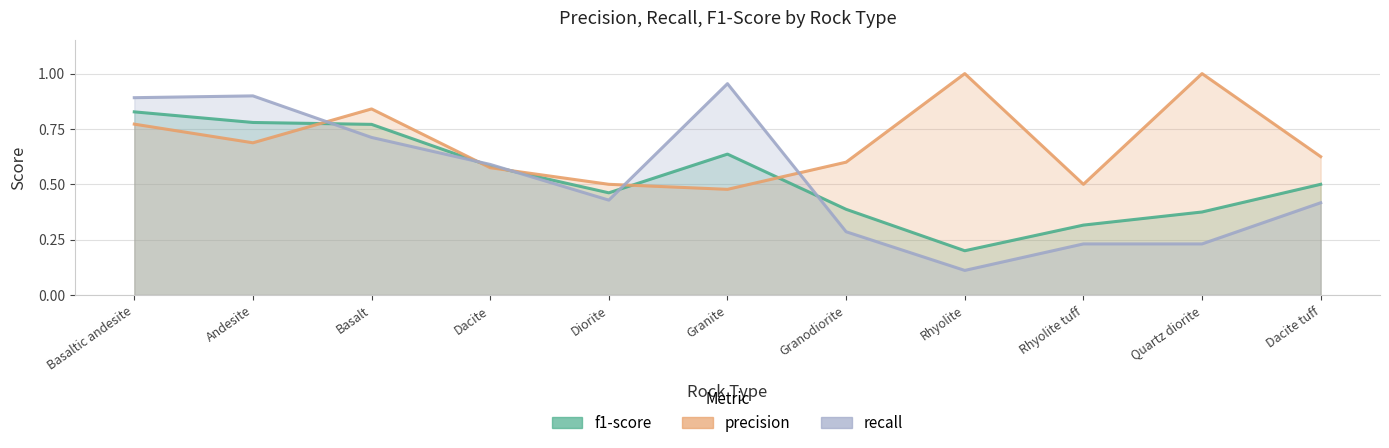

What is the minimum value for recall?

0.1